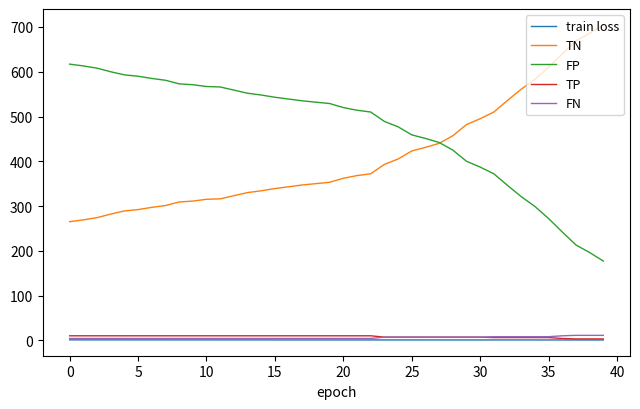

True or false: FN and TN intersect in this chart.

False